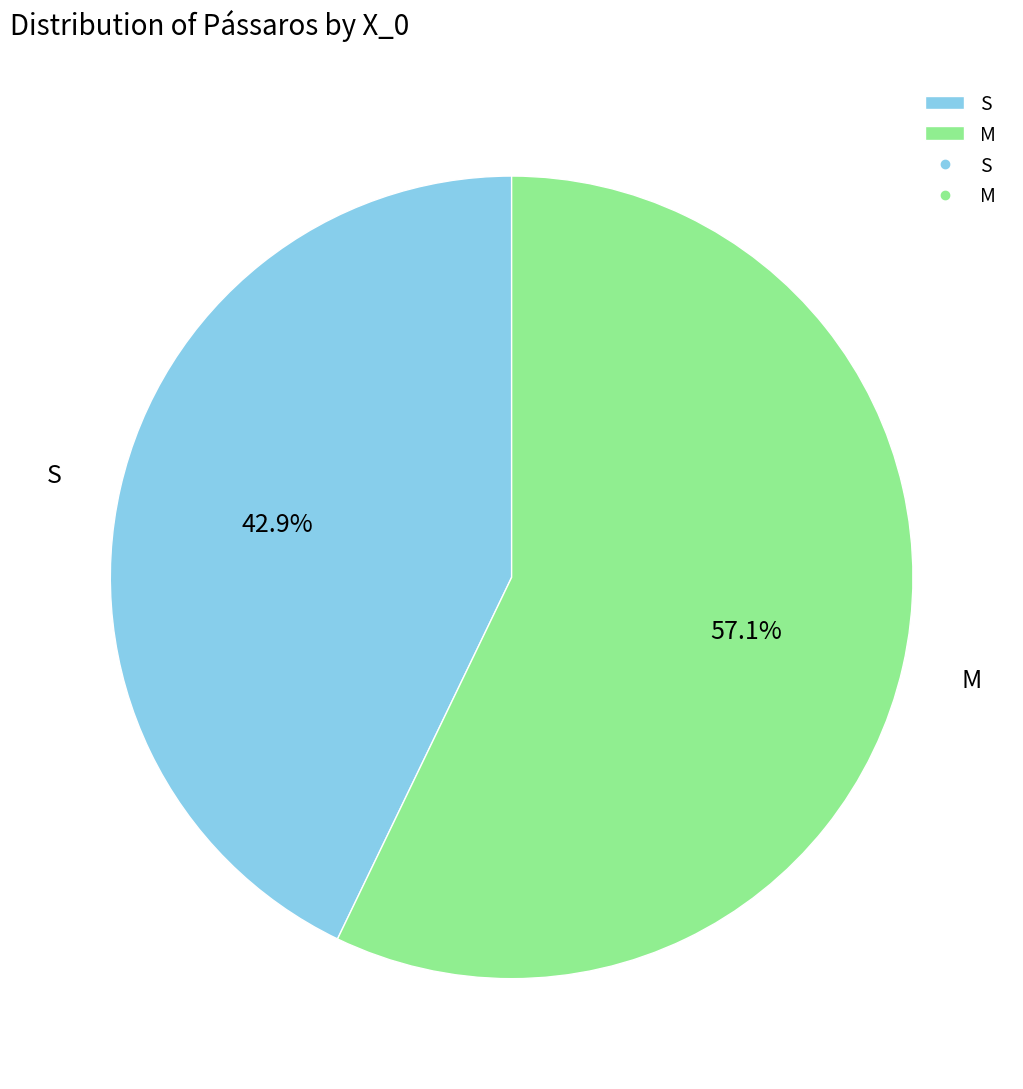

Is it true that M is 57% of the pie?

True